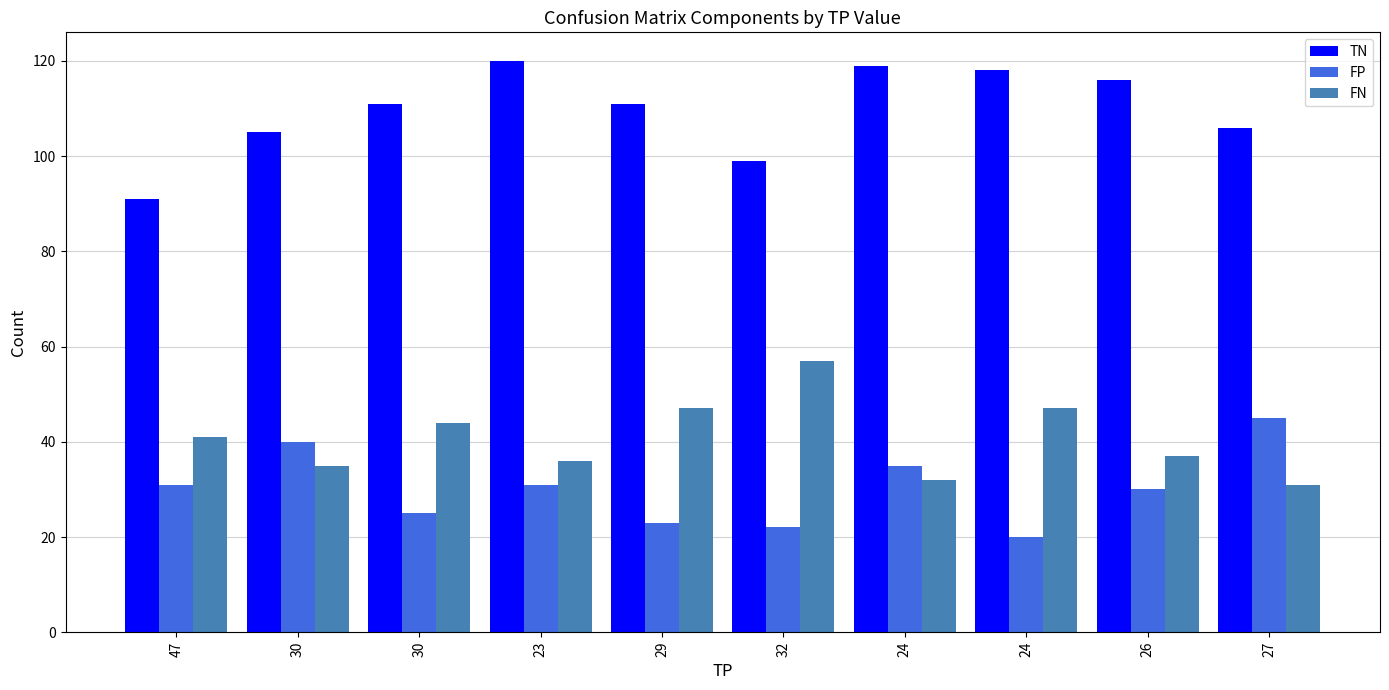

How many bars are there in total?

30